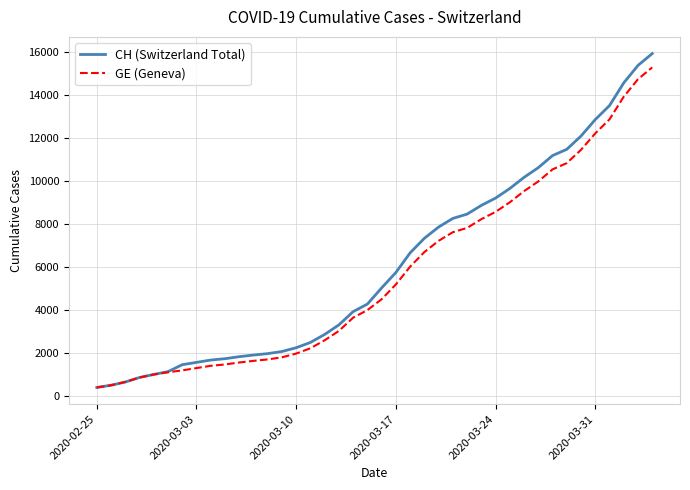

What is the minimum value shown in the chart?

375